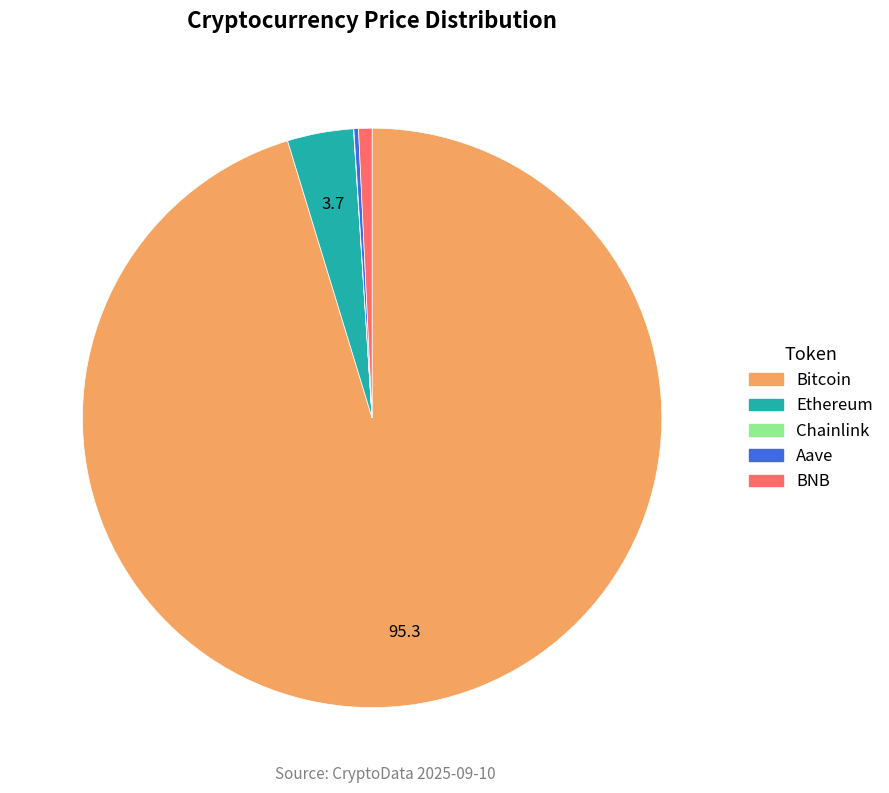

Is it true that BNB is 11% of the pie?

False